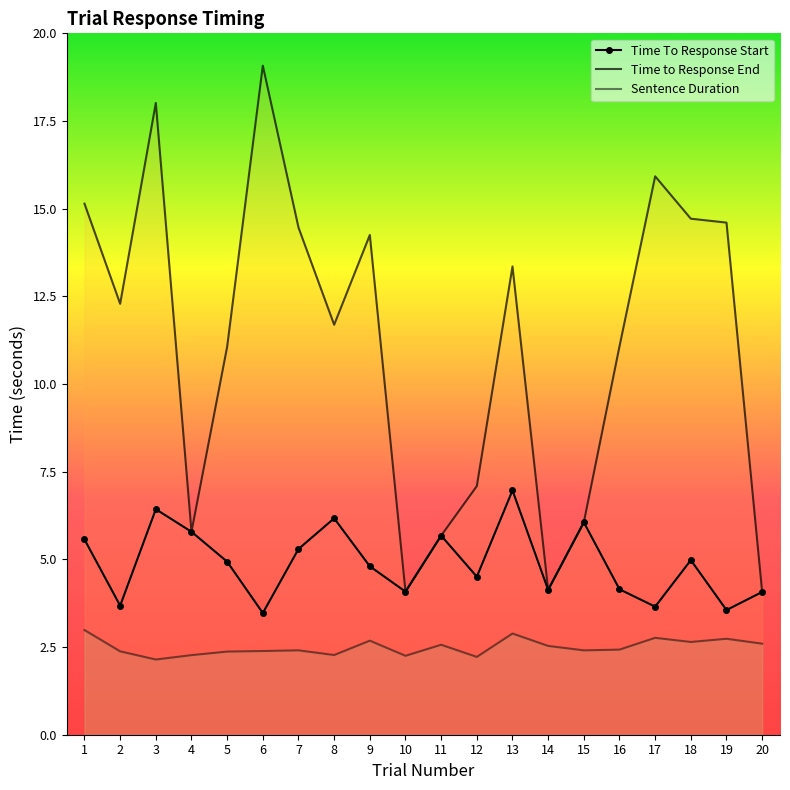

List the series in order of their overall mean, highest first.

Time to Response End, Time To Response Start, Sentence Duration